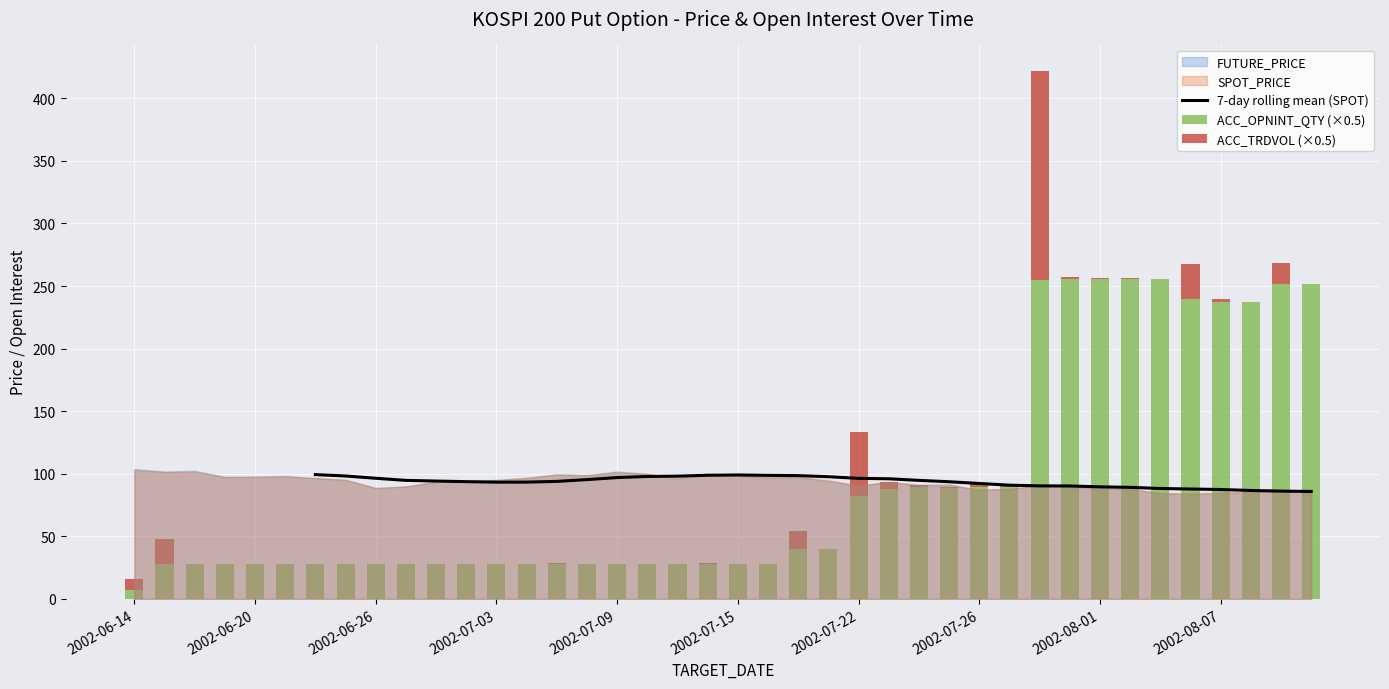

What is the average value of the ACC_OPNINT_QTY series?

92.2